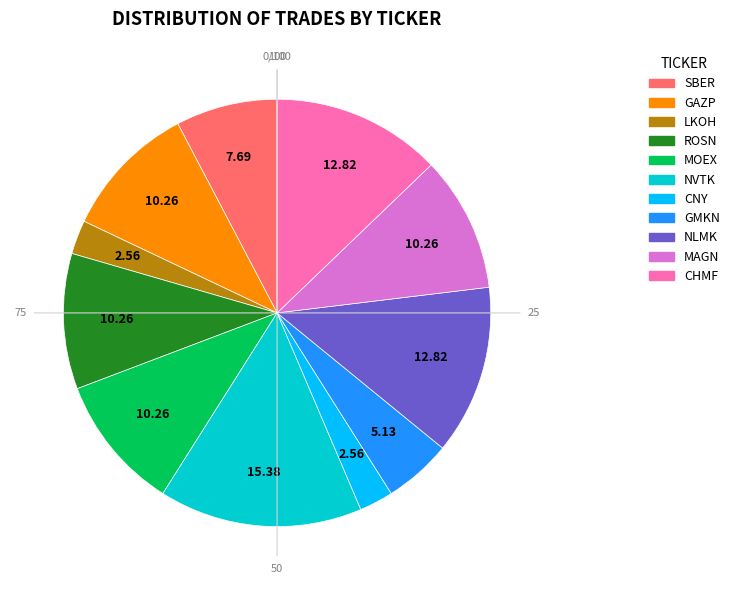

Is NLMK the majority of the pie?

No